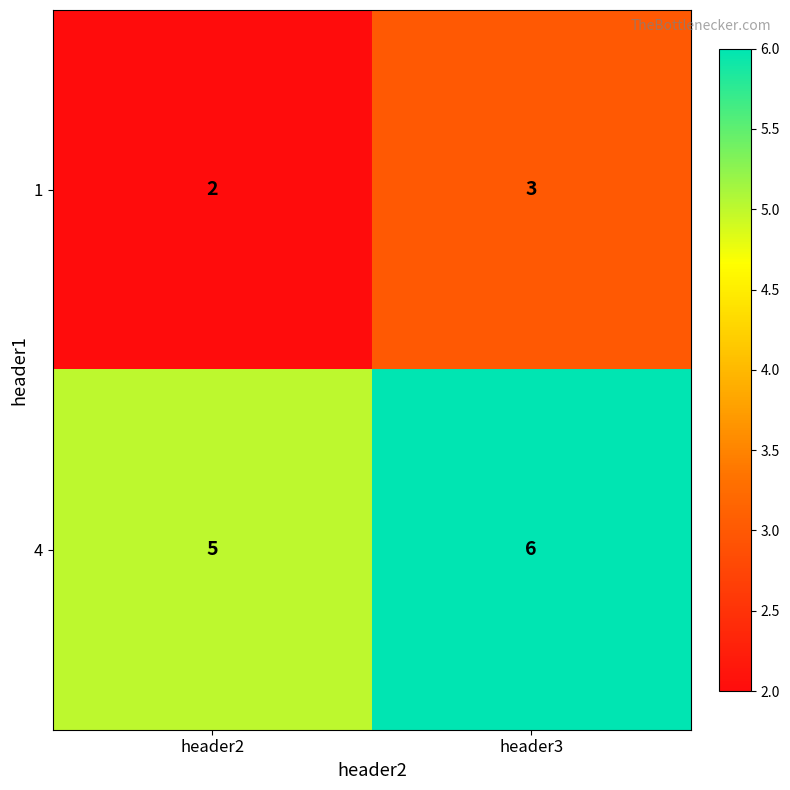

The value of 4 at header2 is 8. True or false?

False